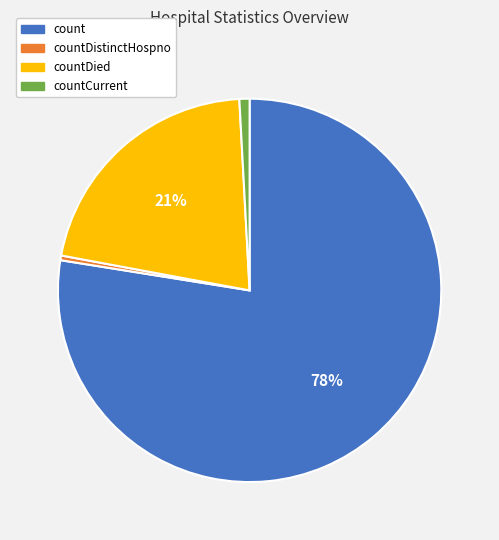

What percentage is the countCurrent slice, to the nearest percent?

1%